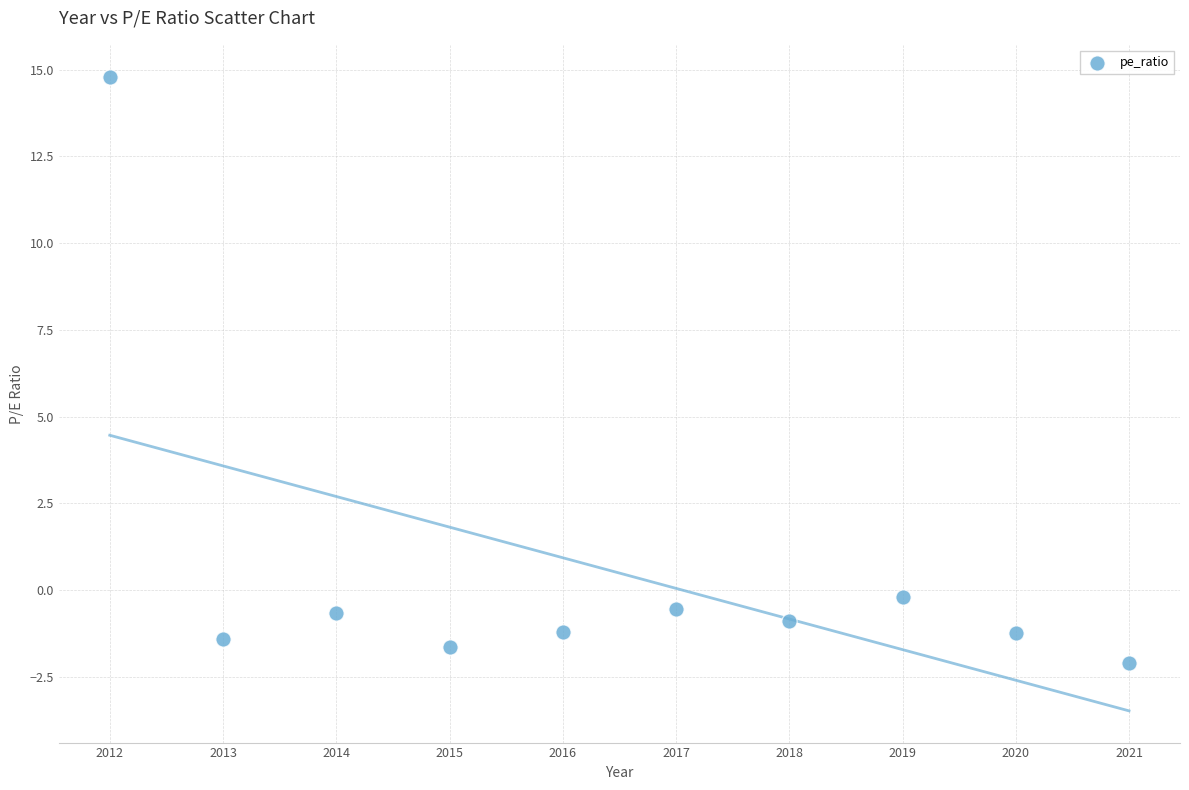

What is the range of Y values (max minus min)?

16.9